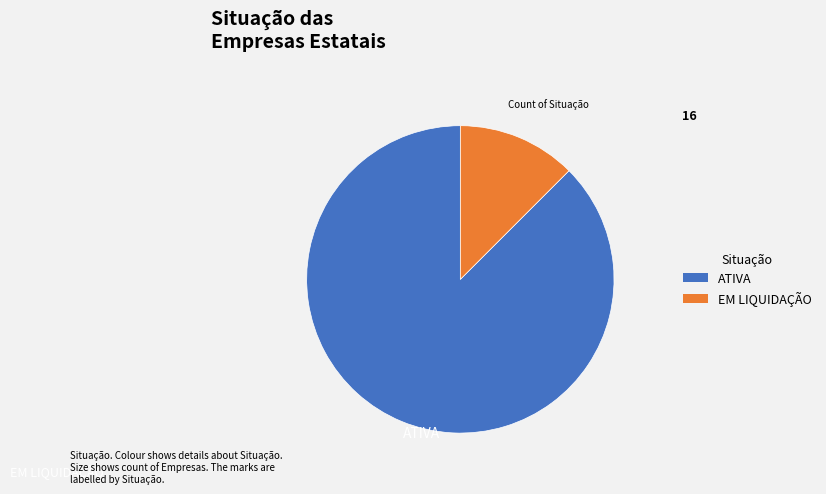

Rank the categories by value from lowest to highest.

EM LIQUIDAÇÃO, ATIVA